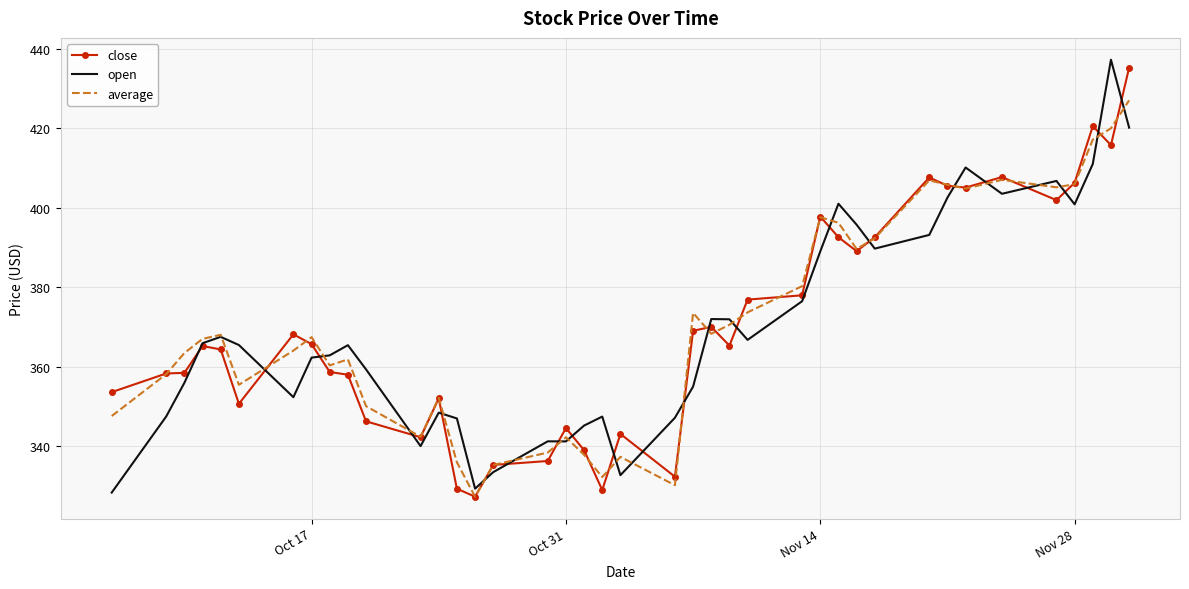

Which series ends up on top after the final intersection of open and average?

average